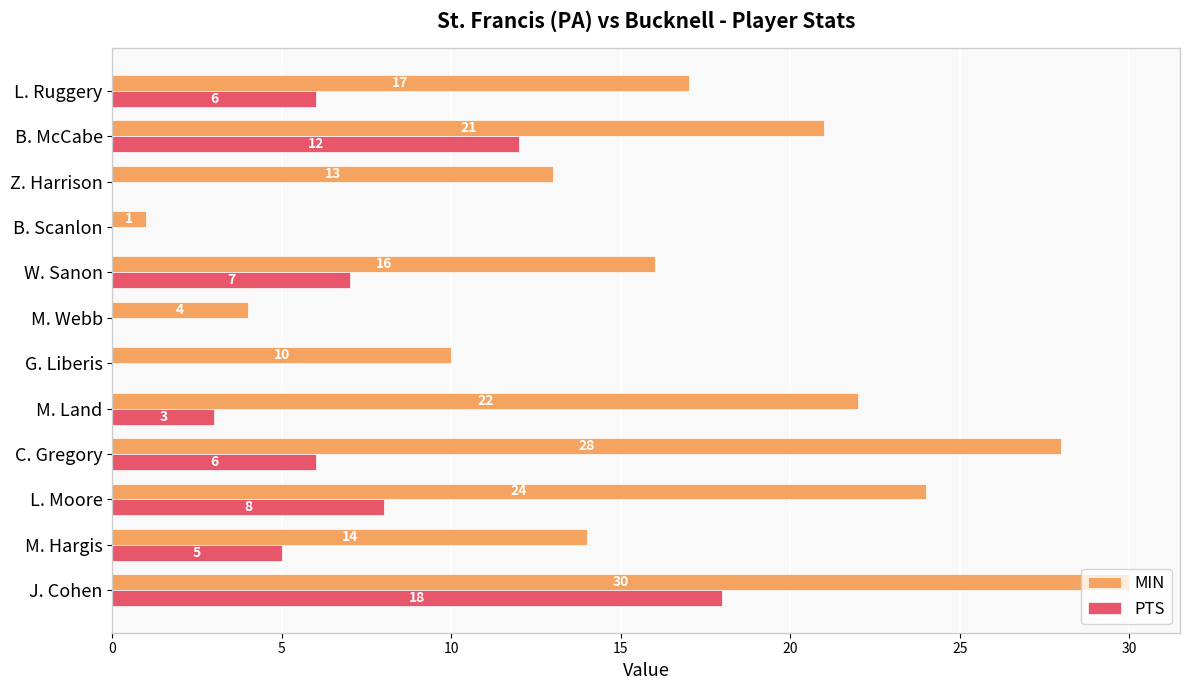

Which series changed the most between W. Sanon and Z. Harrison?

PTS